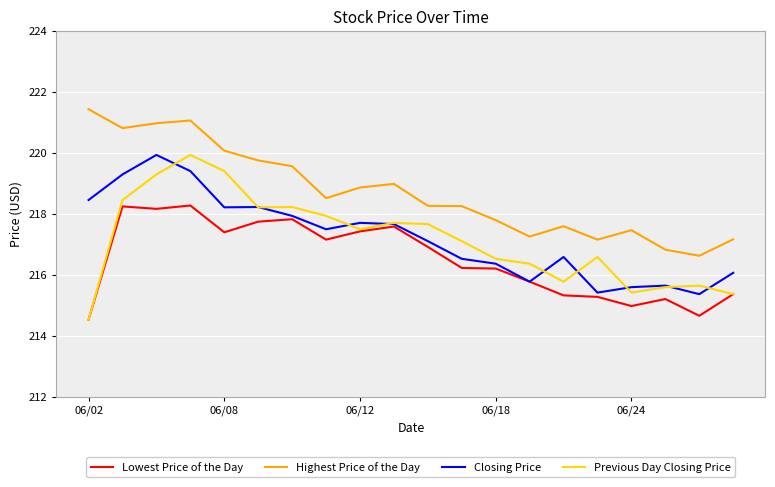

Which series has the largest total across all categories?

Highest Price of the Day